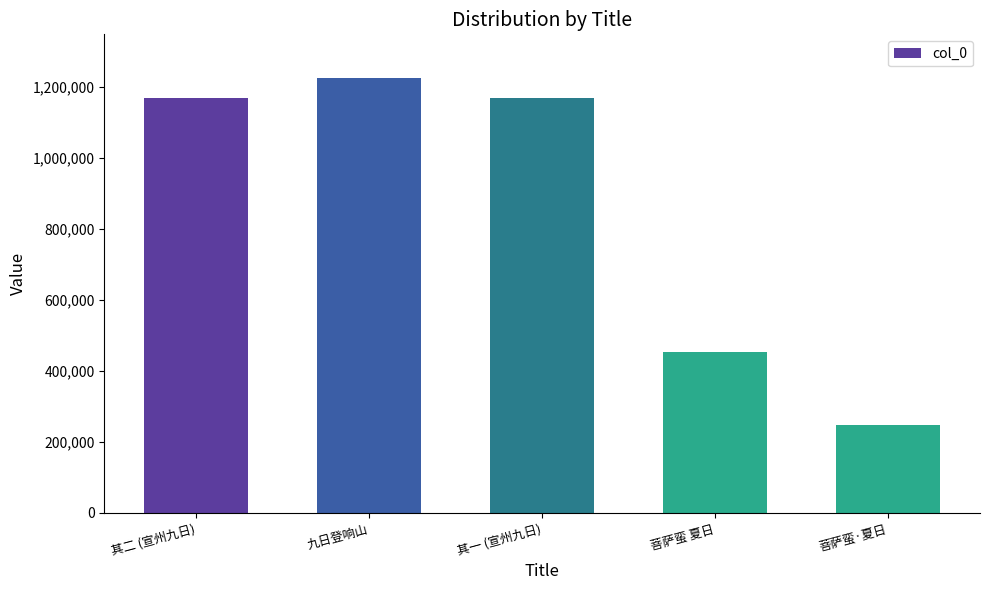

Count the number of data series in this chart.

1